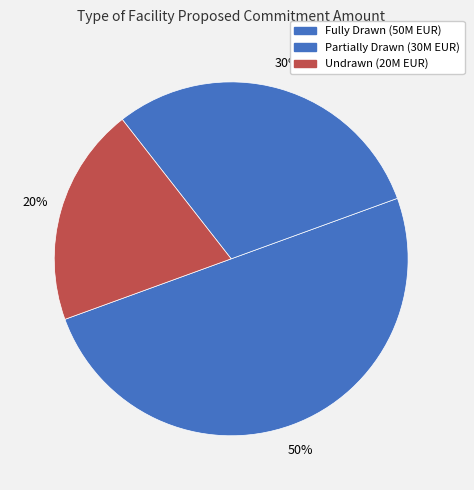

Does any single category account for the majority?

No